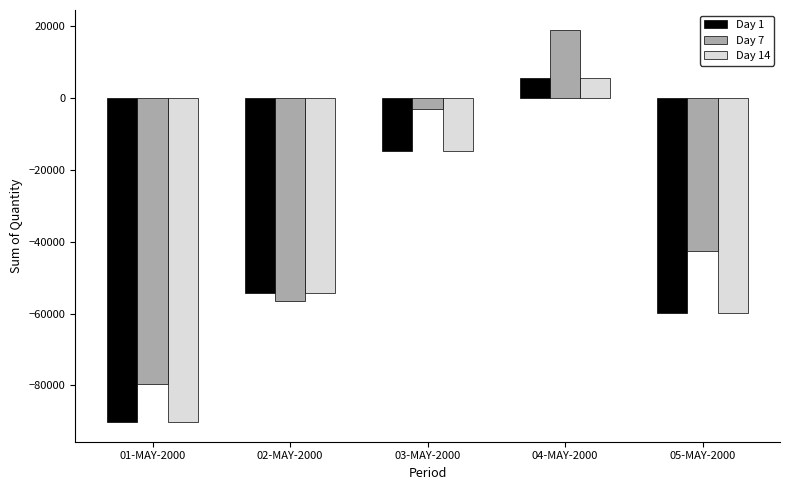

Reading left to right, list all the values displayed in this chart.

Day 1: 01-MAY-2000=-90176	02-MAY-2000=-54382	03-MAY-2000=-14822	04-MAY-2000=5461	05-MAY-2000=-59838
Day 7: 01-MAY-2000=-79659	02-MAY-2000=-56535	03-MAY-2000=-3182	04-MAY-2000=18947	05-MAY-2000=-42697
Day 14: 01-MAY-2000=-90176	02-MAY-2000=-54382	03-MAY-2000=-14822	04-MAY-2000=5461	05-MAY-2000=-59838